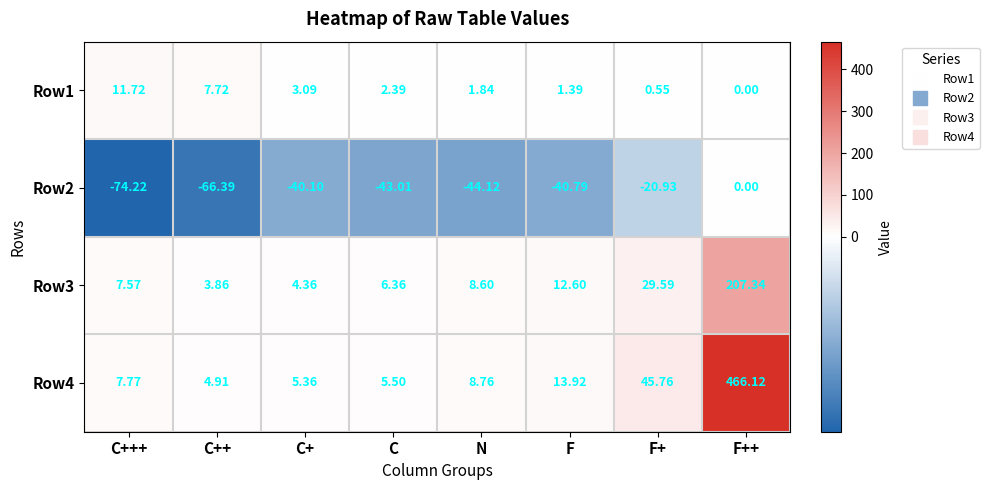

At which category is the sum across all series the highest?

F++